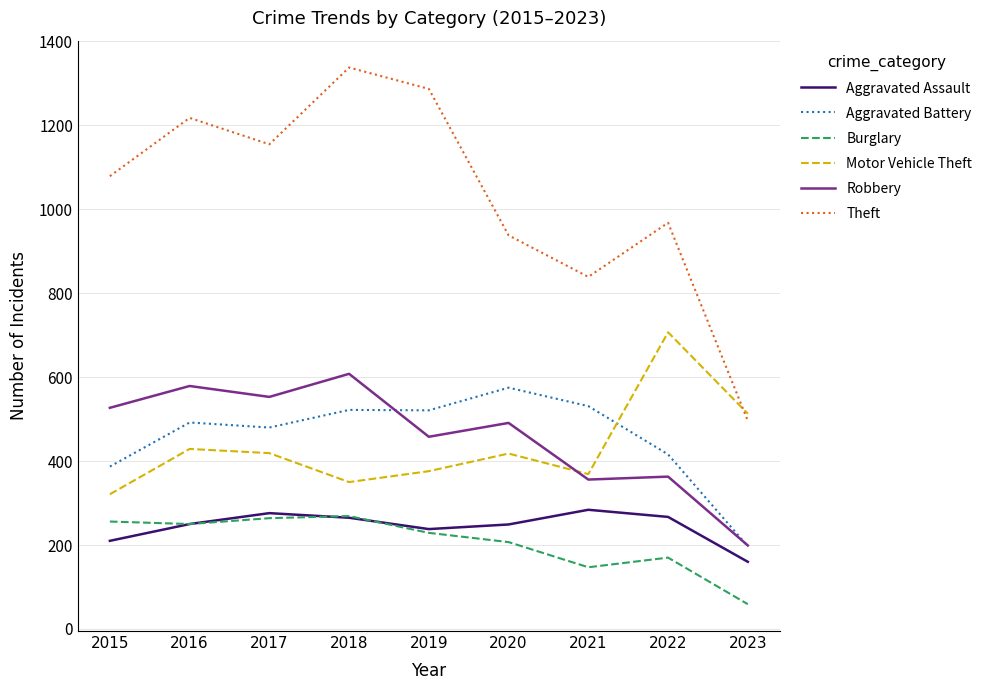

The Aggravated Assault series shows 265 at 2018. True or false?

True